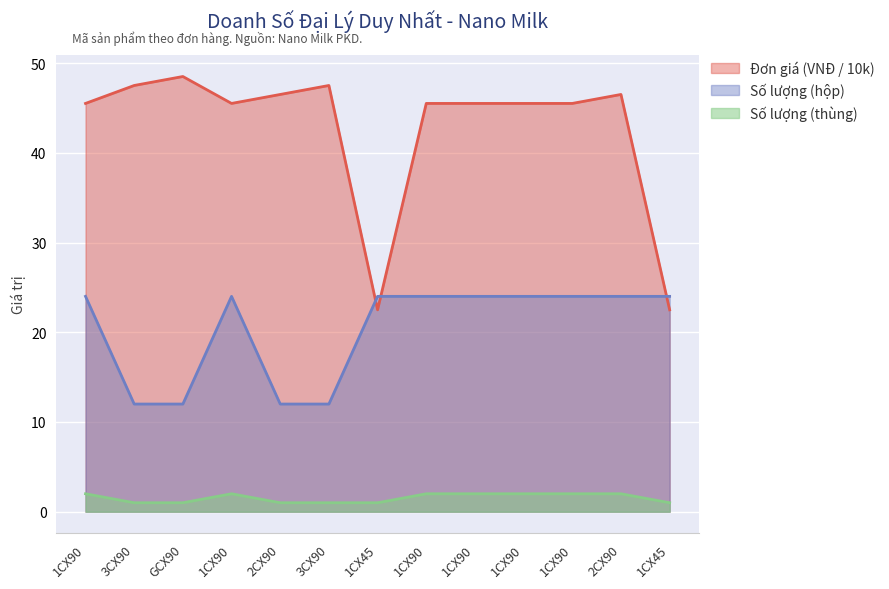

List the series in order of their overall mean, highest first.

Đơn giá (VNĐ / 10k), Số lượng (hộp), Số lượng (thùng)